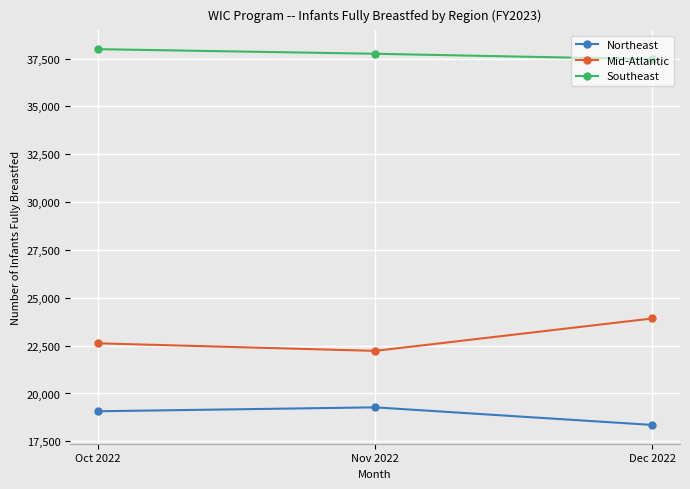

What is the spread (max minus min) of values at Oct 2022?

18918